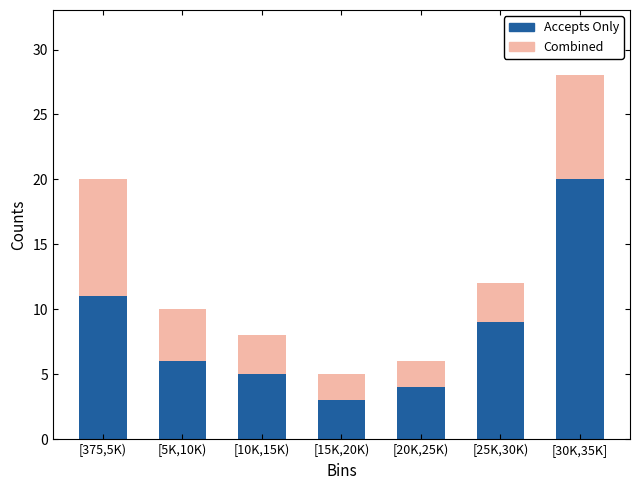

Reading left to right, what are the values for Accepts Only?

[375,5K)=11	[5K,10K)=6	[10K,15K)=5	[15K,20K)=3	[20K,25K)=4	[25K,30K)=9	[30K,35K]=20